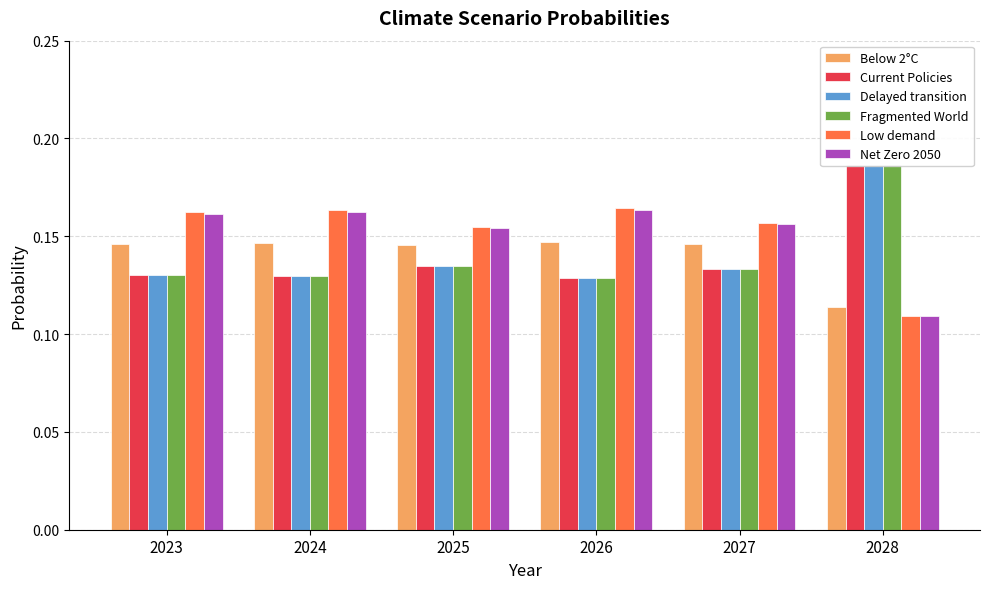

Count the Net Zero 2050 values in the range 0 to 1.

6